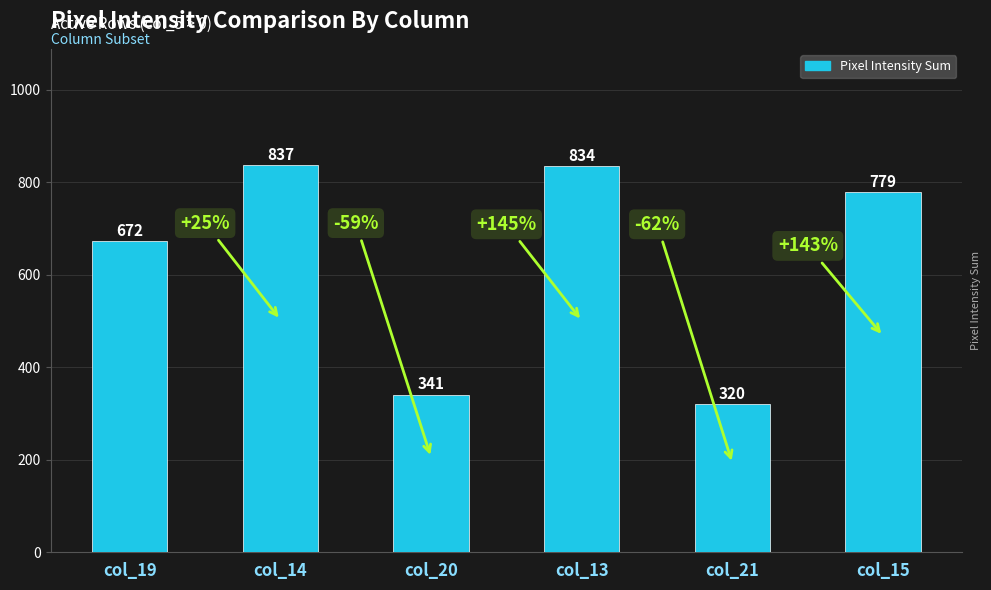

What is the label of the 1st bar from the left?

col_19